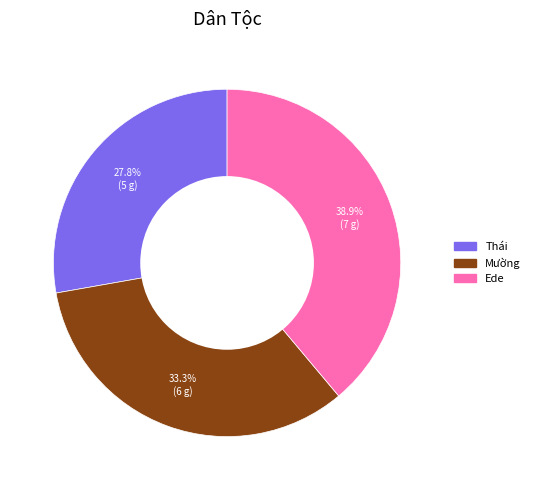

To the nearest percent, what is the difference between the largest and smallest slice percentages?

11%